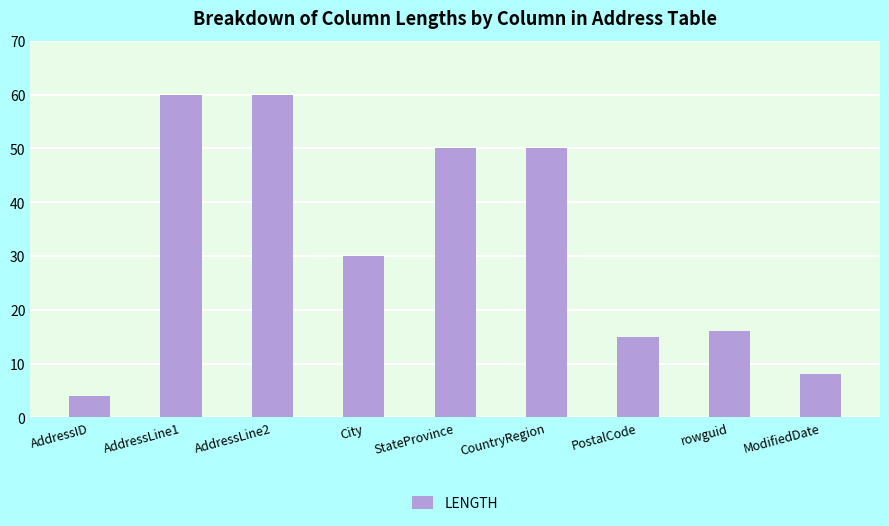

Reading left to right, extract all data points from this chart.

4	60	60	30	50	50	15	16	8